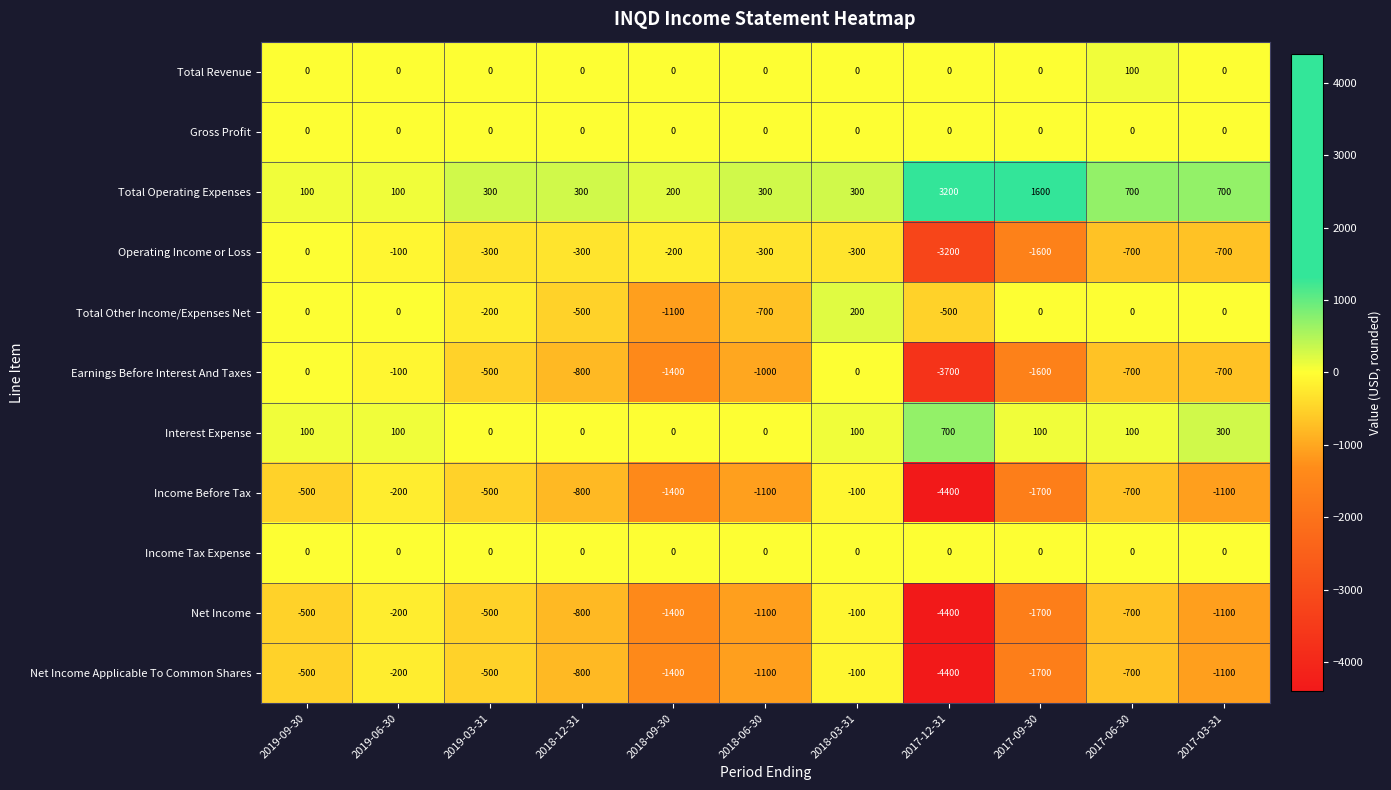

Between 2018-03-31 and 2017-06-30, which series saw the biggest shift?

Earnings Before Interest And Taxes